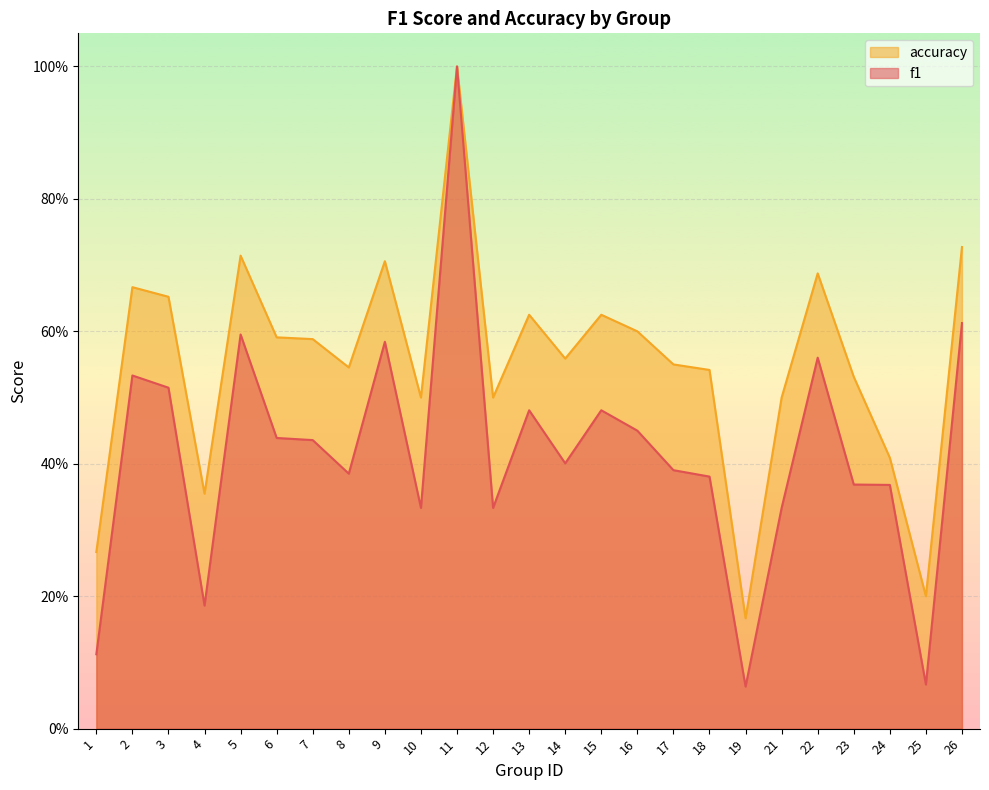

Read the f1 value at 6.

0.4